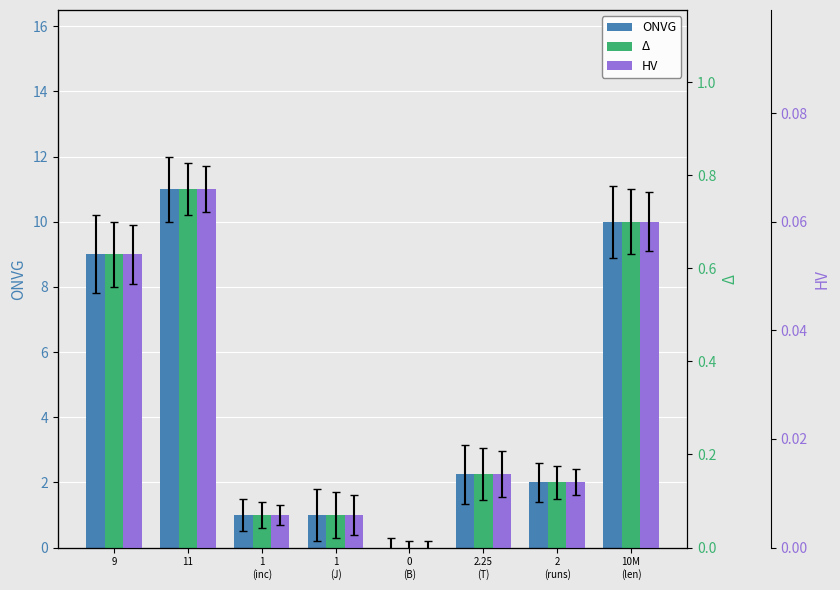

Reading left to right, list all the values displayed in this chart.

ONVG: 9.0	11.0	1.0	1.0	0.0	2.2	2.0	10.0
Δ: 0.6	0.8	0.1	0.1	0.0	0.2	0.1	0.7
HV: 0.1	0.1	0.0	0.0	0.0	0.0	0.0	0.1